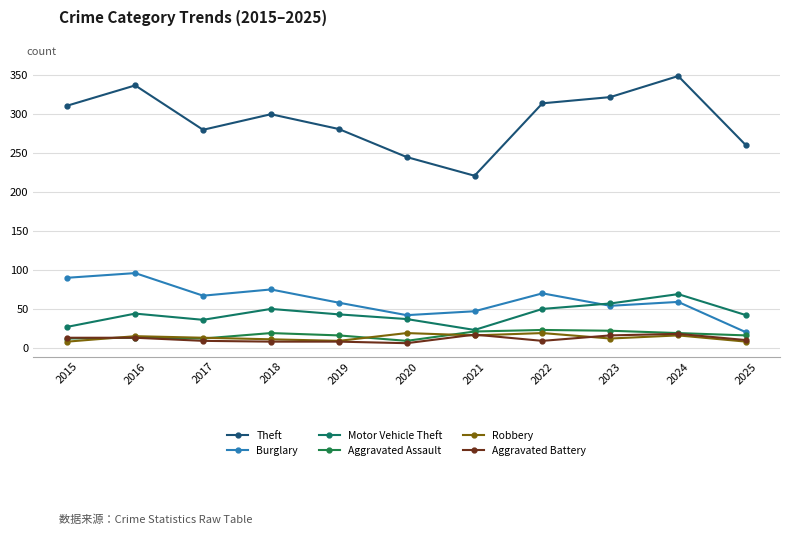

True or false: Motor Vehicle Theft and Burglary cross at least once.

True